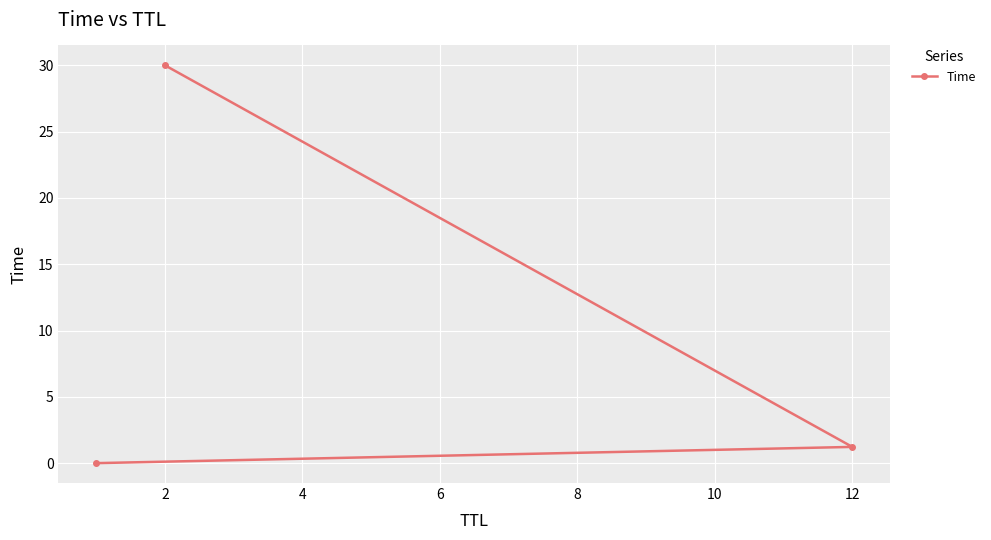

The value at 2 is 43.0. True or false?

False